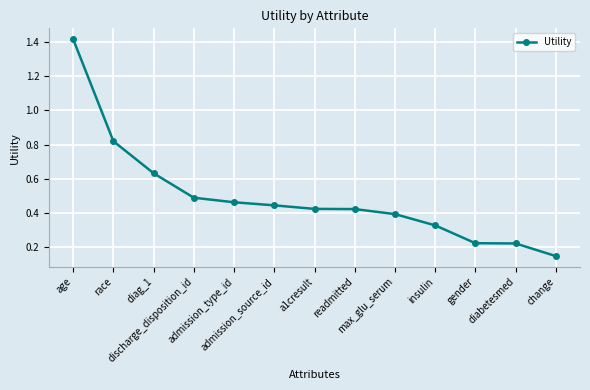

What is the difference between the maximum and second lowest values?

1.2